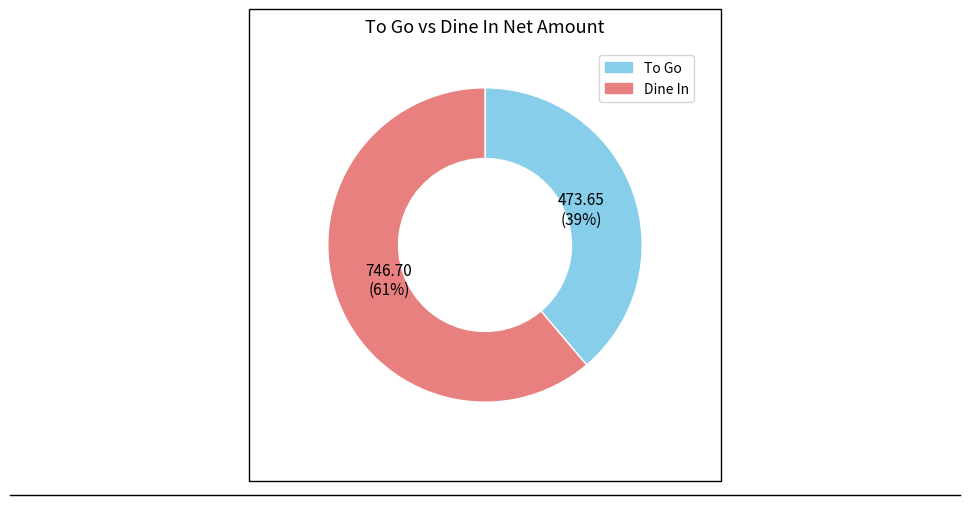

Which slice represents more than half of the pie?

Dine In